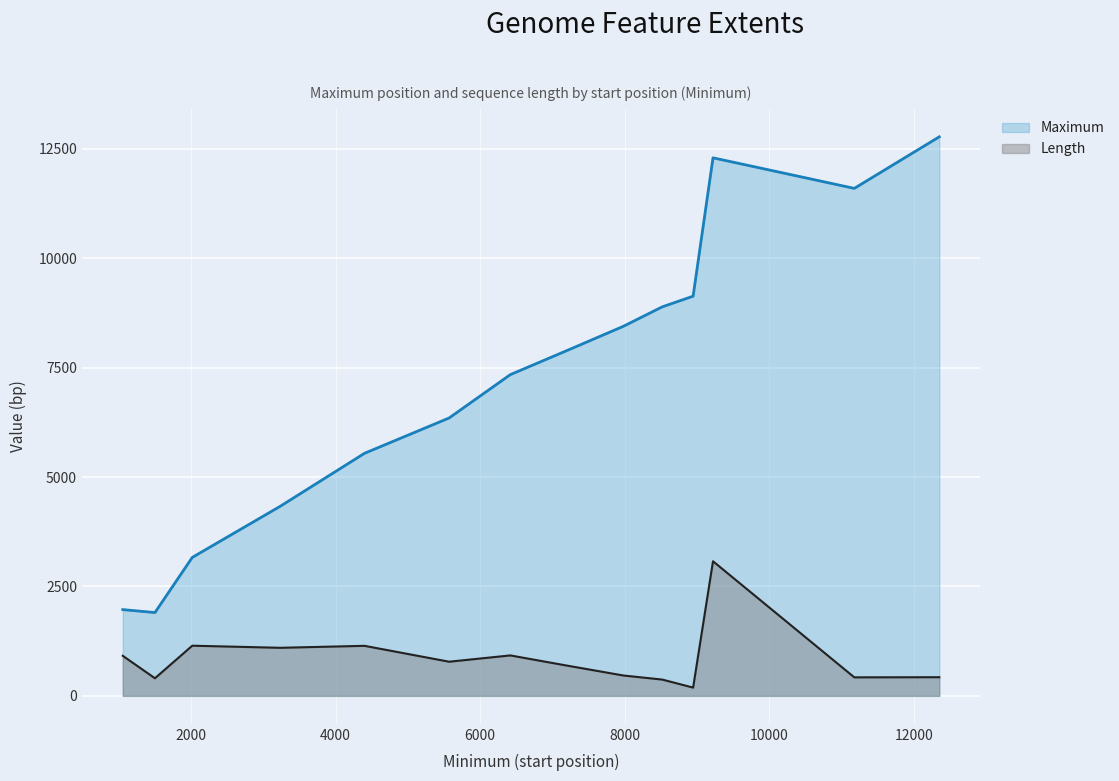

List the series in order of their peak value, lowest first.

Length, Maximum